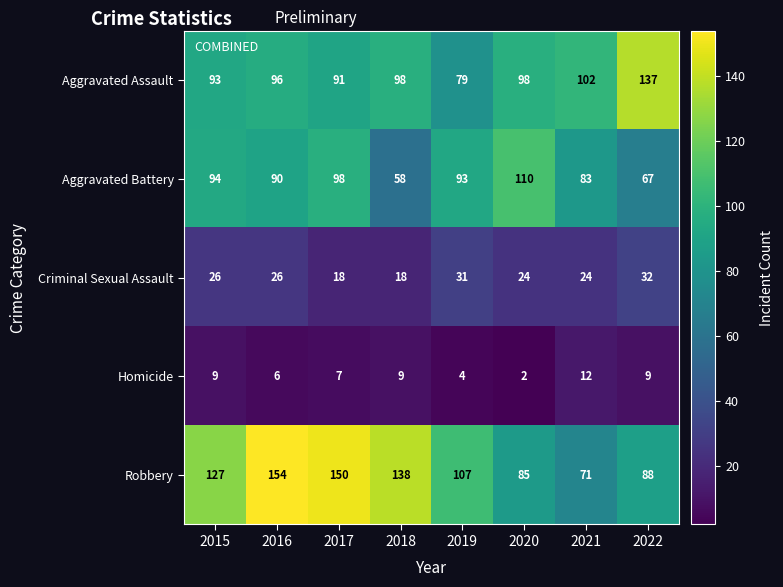

What is the minimum value shown in the chart?

2